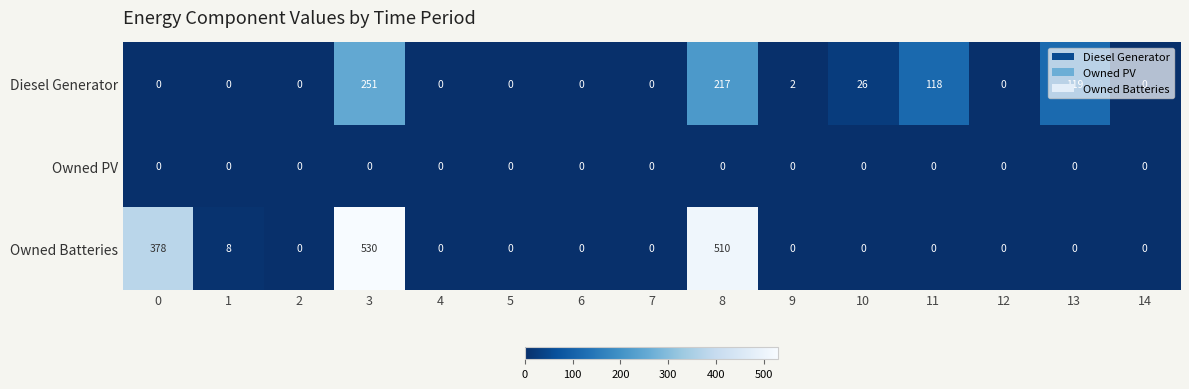

Which category has the highest value across all series?

3